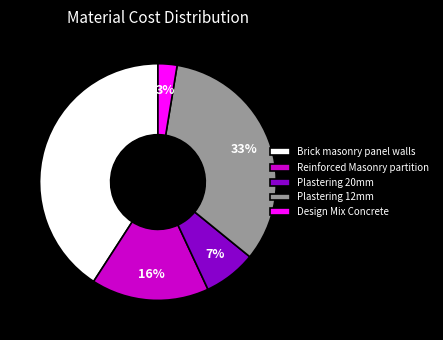

How many slices are in this pie chart?

5